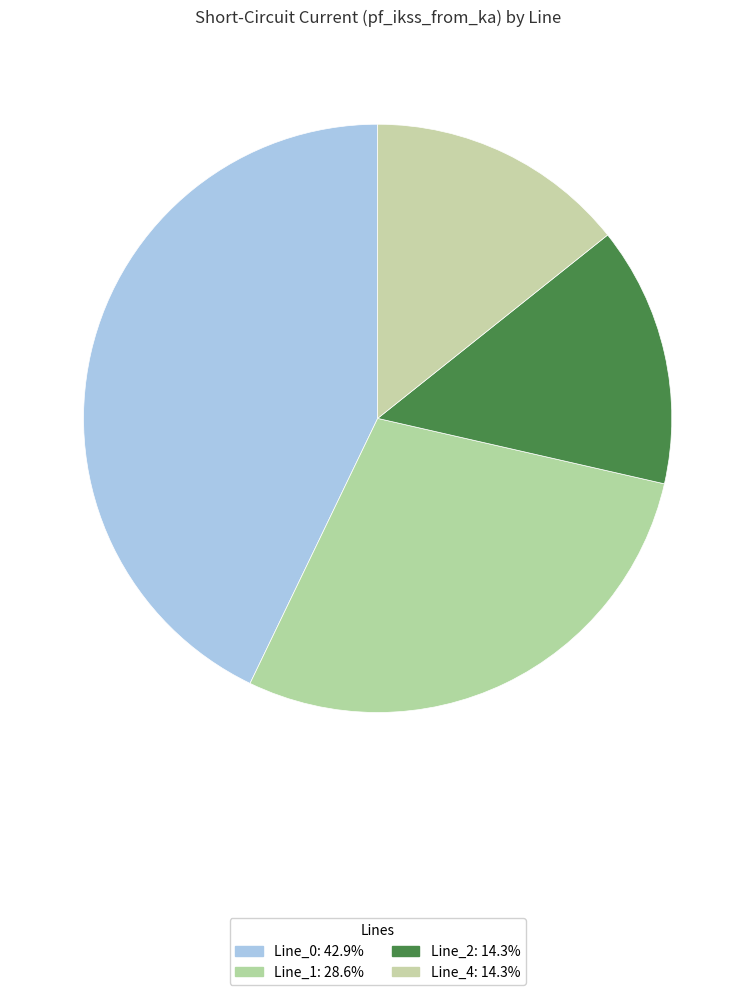

The Line_1 slice represents 29% of the pie. True or false?

True